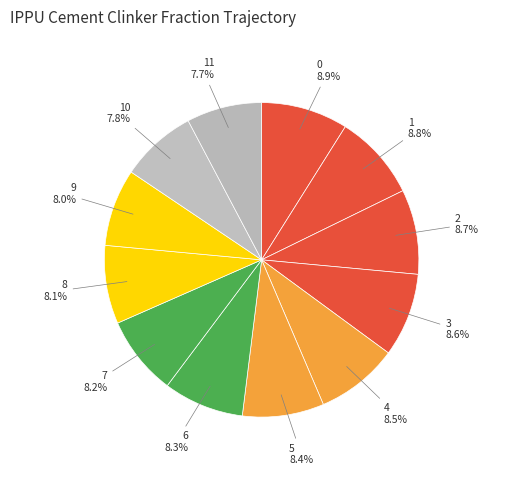

Does 4 account for over 50% of the chart?

No